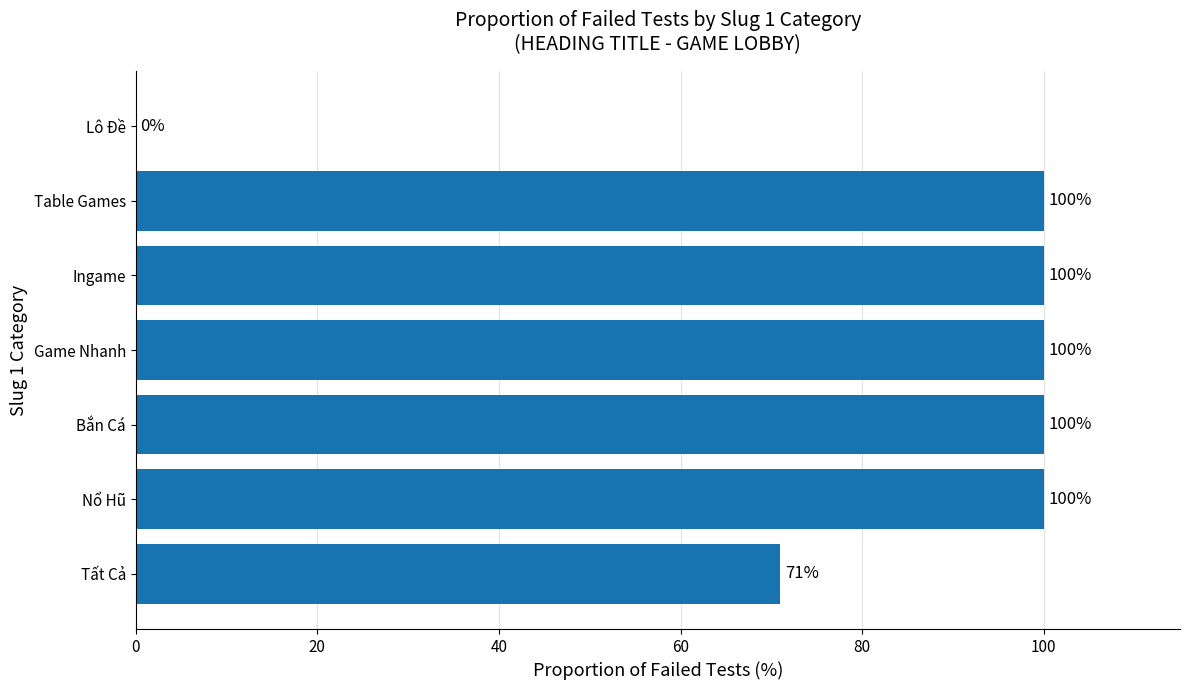

Where is the data nearest to the value 50?

Tất Cả